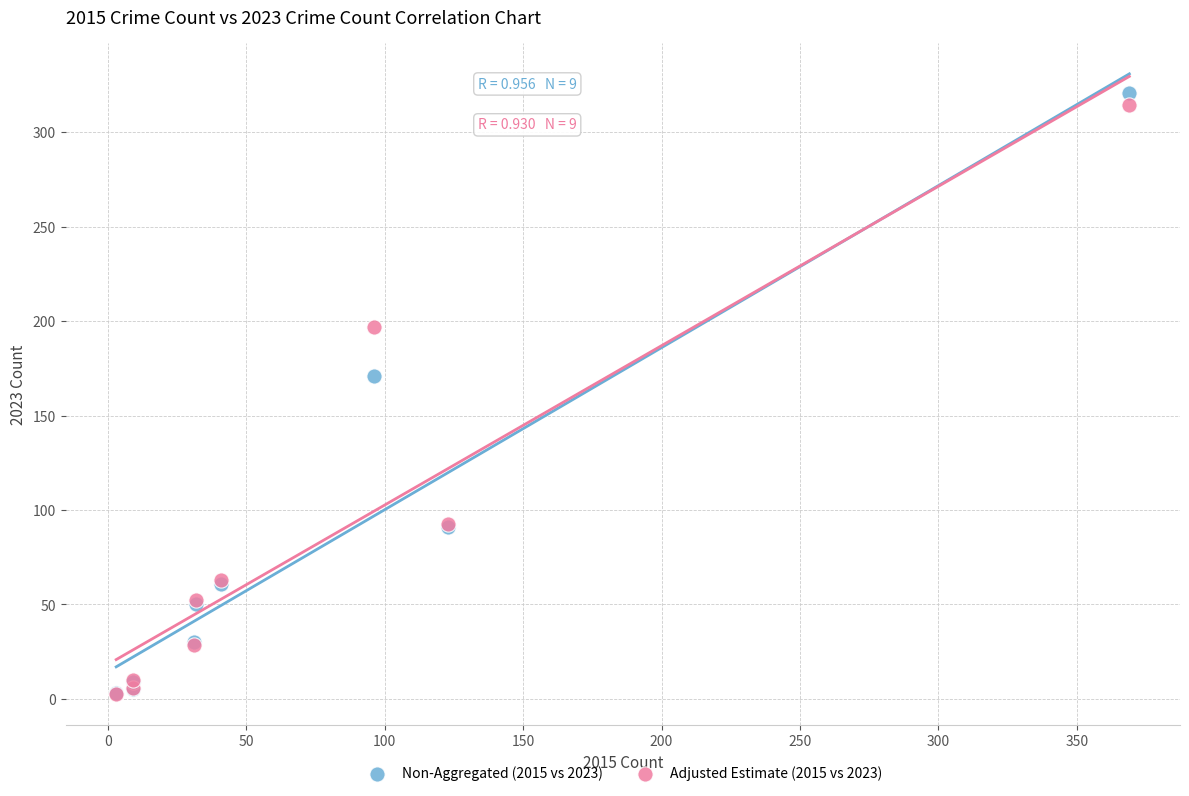

In the Non-Aggregated (2015 vs 2023) series, what Y value is closest to 162?

171.0